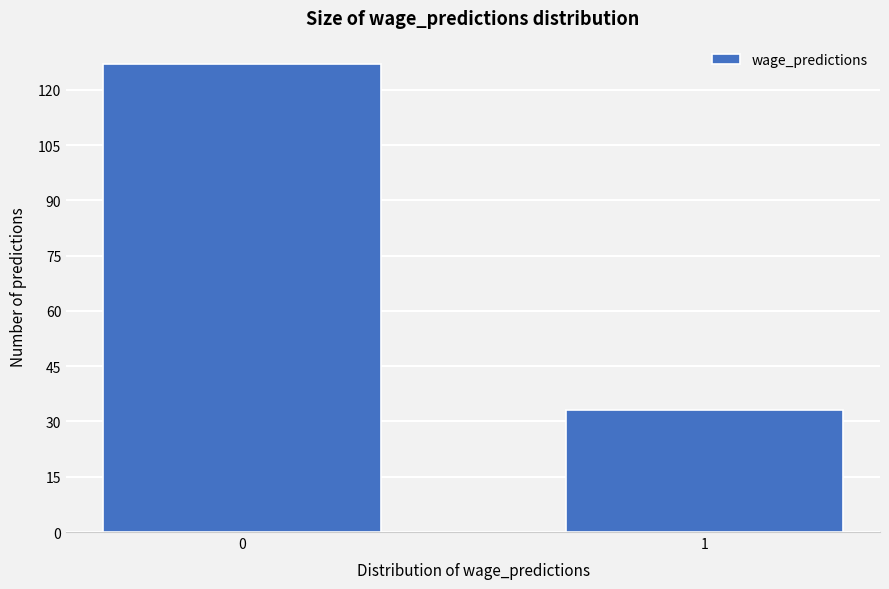

Reading left to right, transcribe all the data shown in this chart.

0=127	1=33